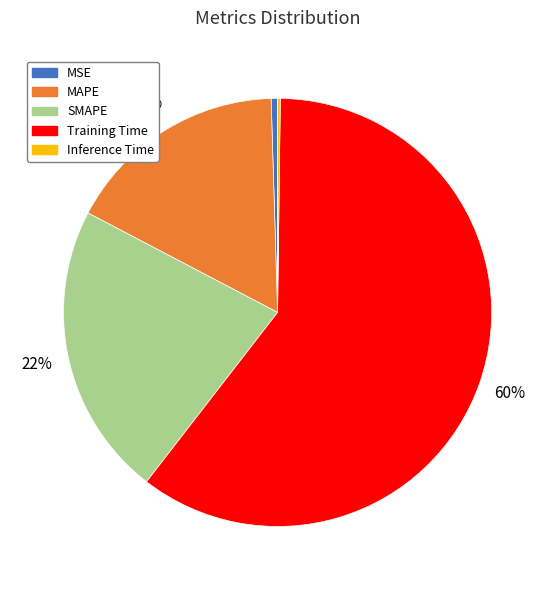

Which slice is the largest?

Training Time